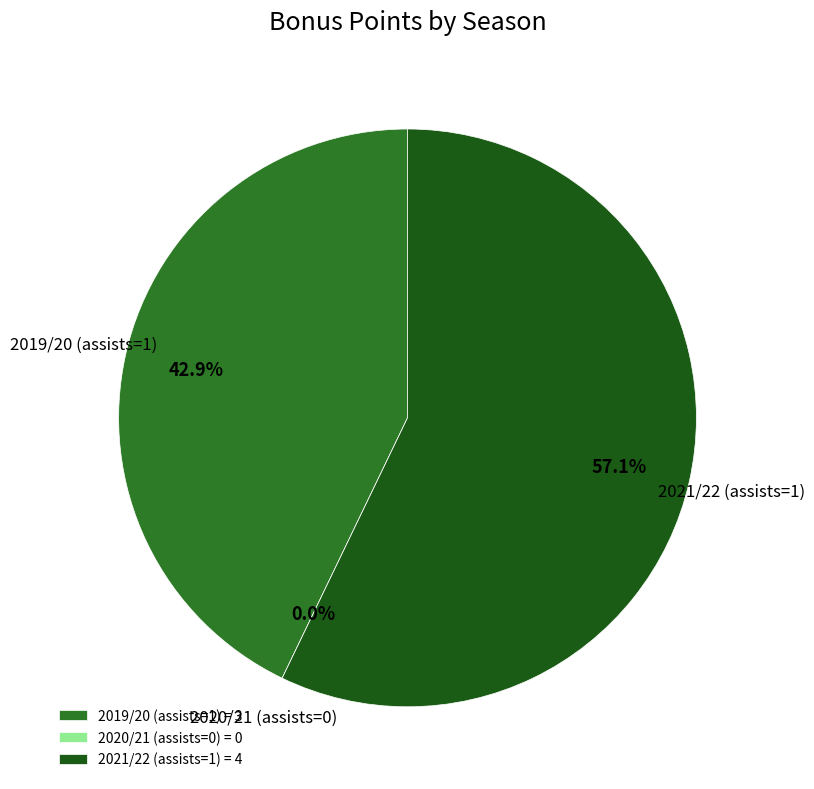

Does any single category account for the majority?

Yes